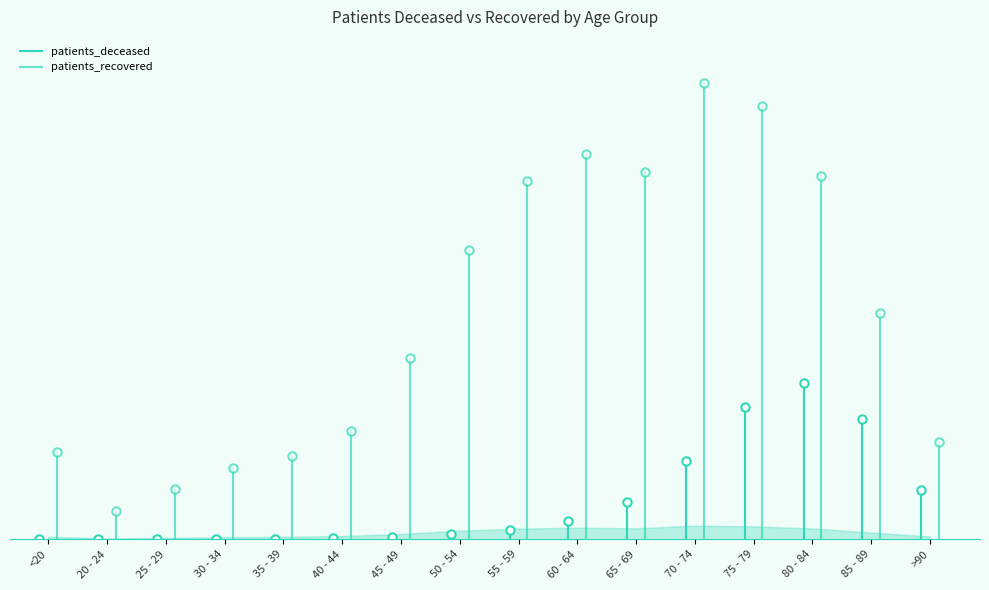

List the series in order of their peak value, lowest first.

patients_deceased, patients_recovered